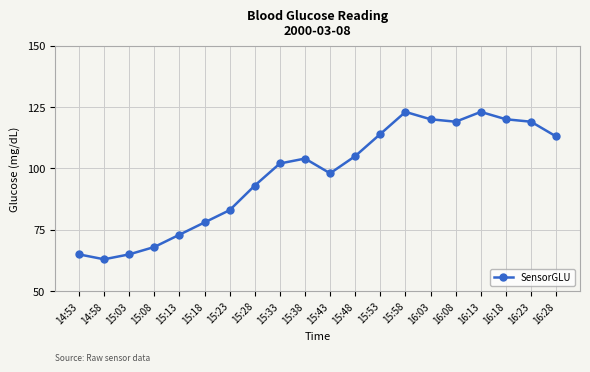

Approximately how many times larger is the value at 16:03 compared to 15:03?

1.8